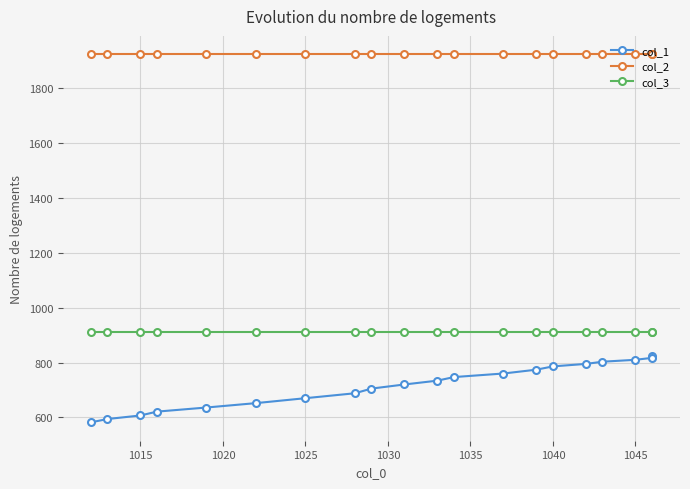

What is the maximum value for col_1?

825